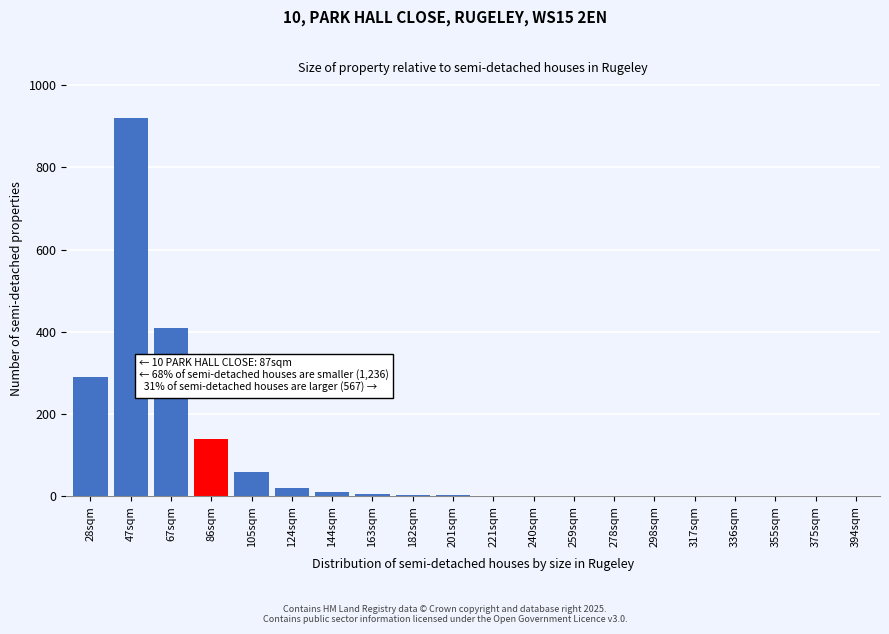

True or false: the data shows 91 at 105sqm.

False